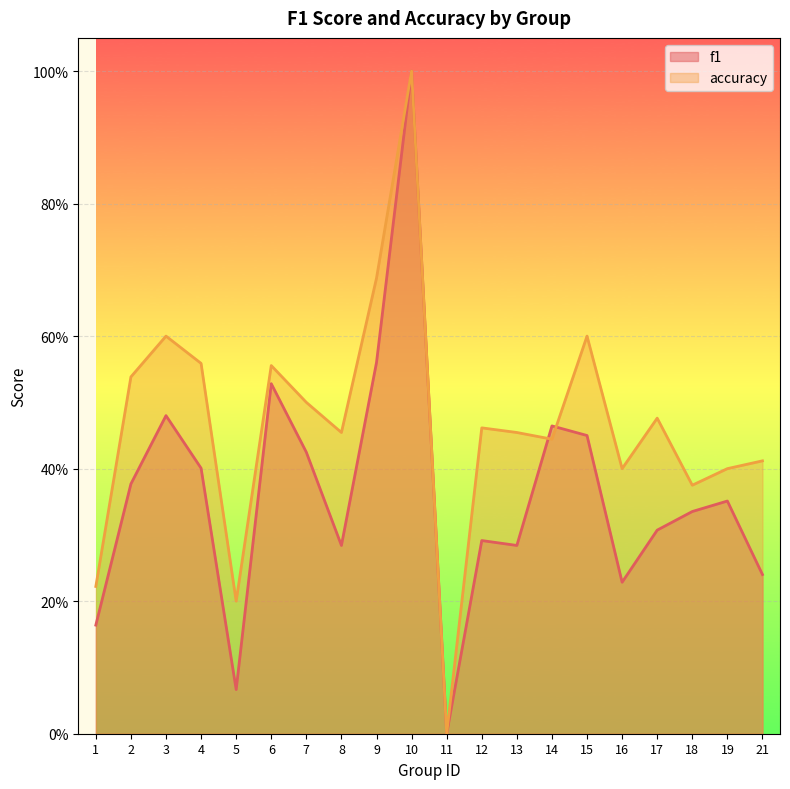

What is the spread (max minus min) of values at 17?

0.2